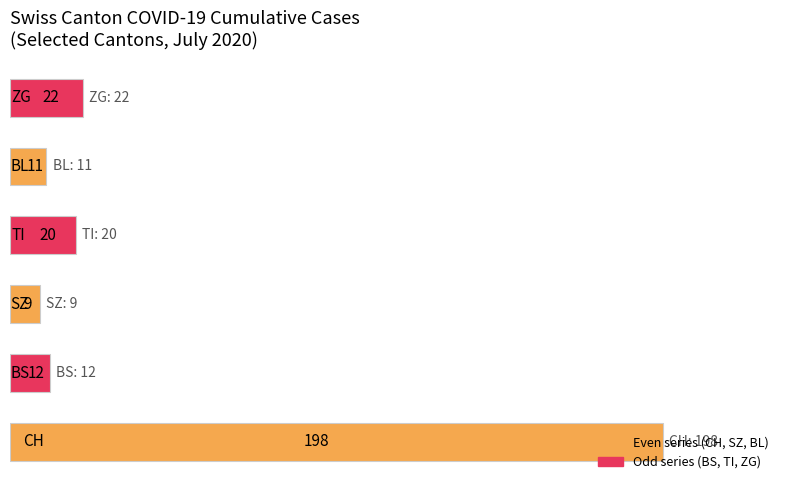

What is the difference between the maximum and second lowest values?

187